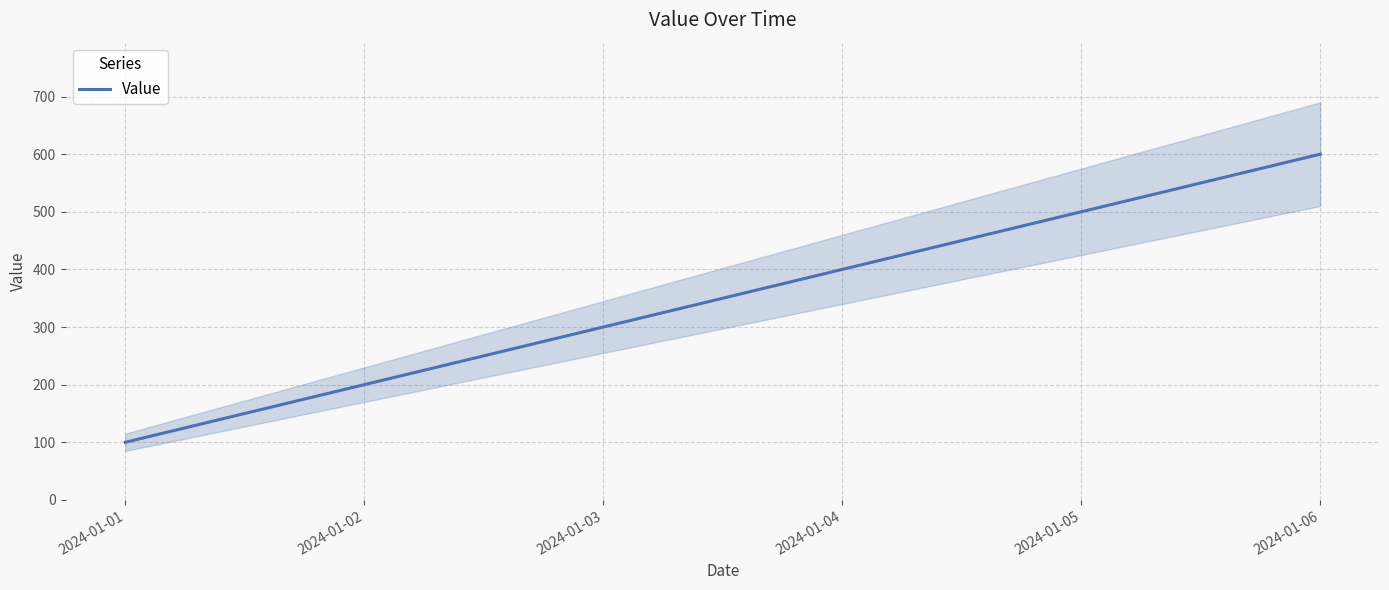

Count the number of data series in this chart.

1